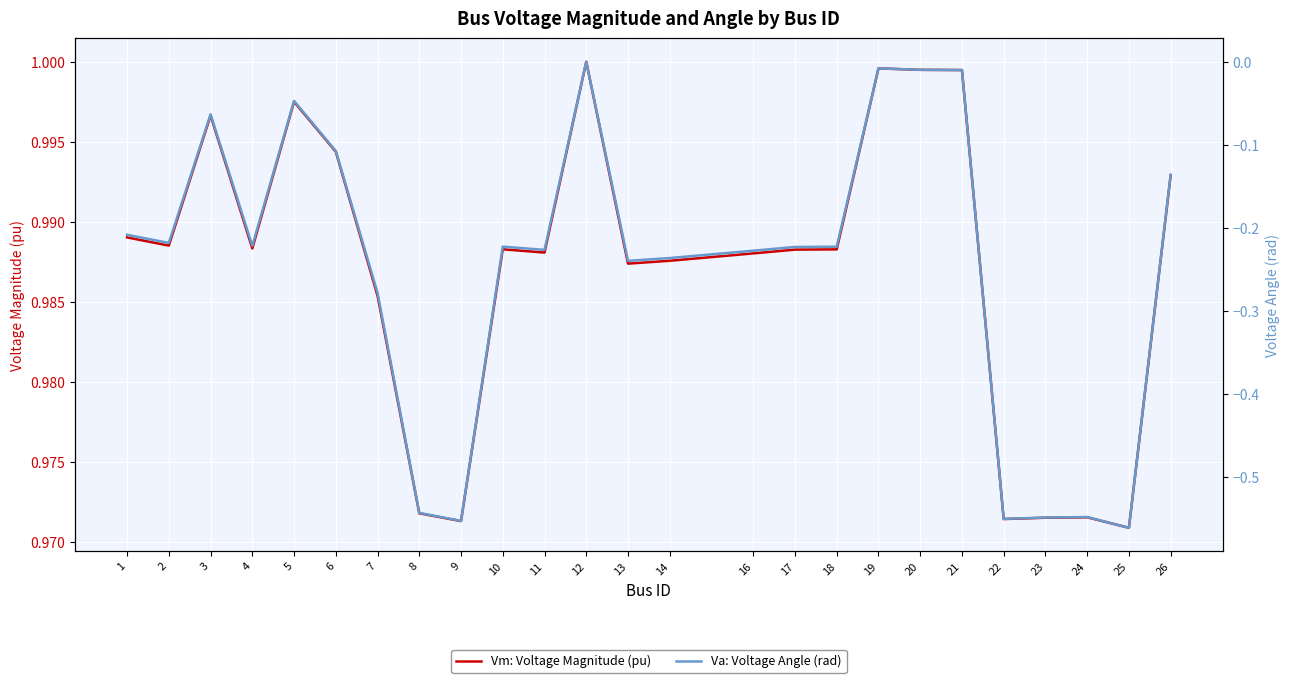

How many interior local valleys does the Vm: Voltage Magnitude (pu) series have?

7